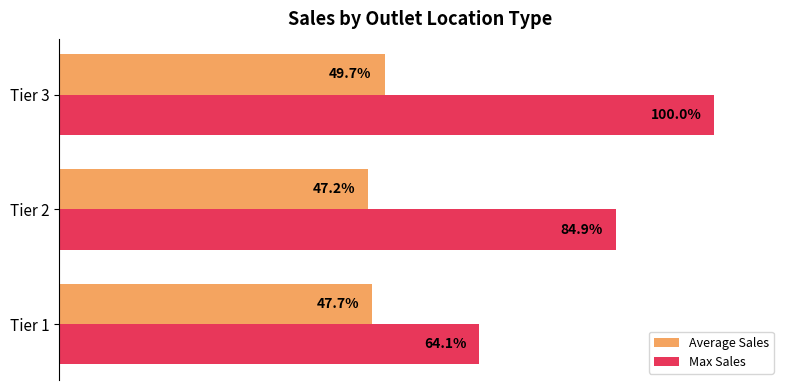

Rank the series by their maximum value, from highest to lowest.

Max Sales, Average Sales